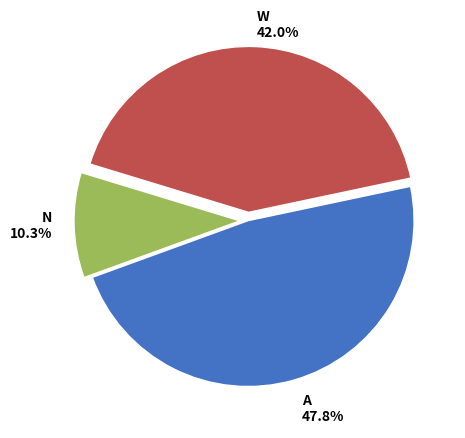

Is there any slice that represents more than half of the pie?

No